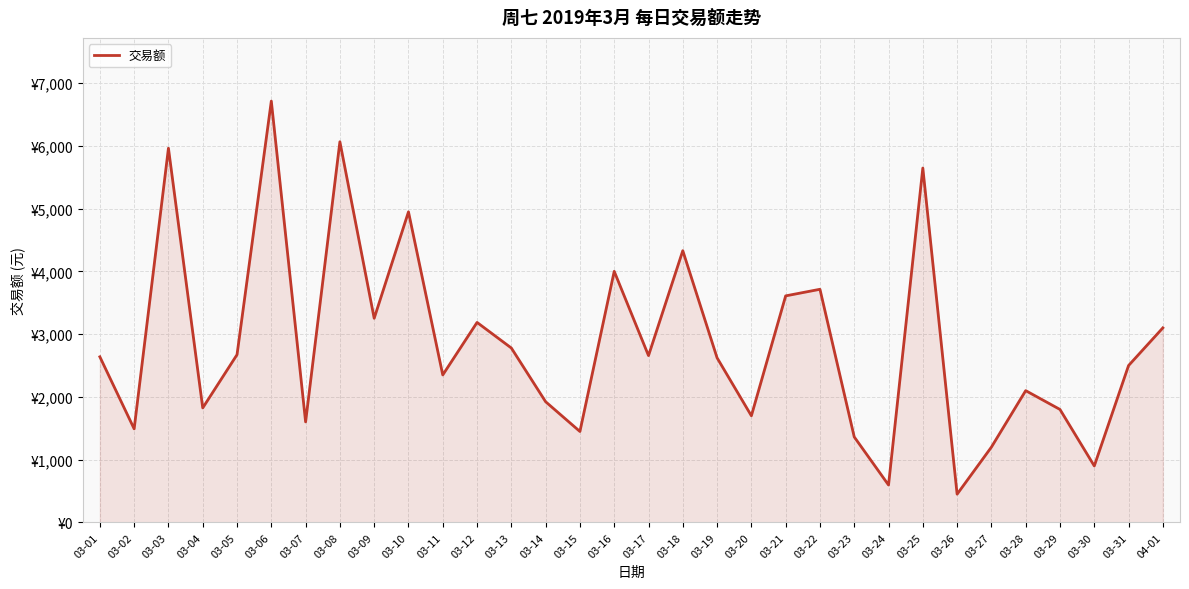

Which label corresponds to the largest value in the chart?

03-06